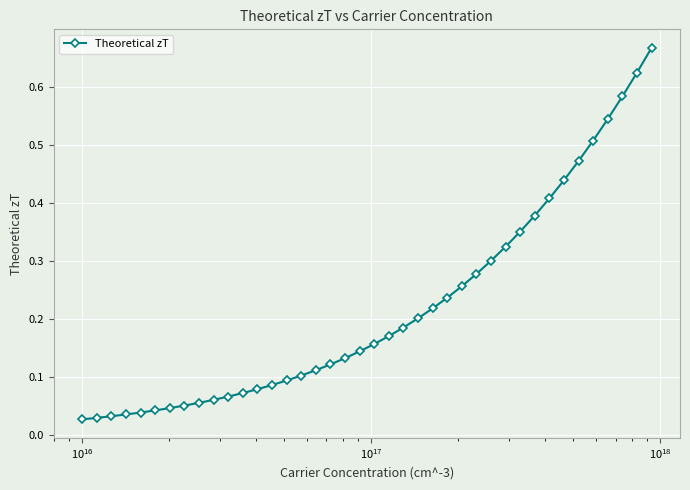

What is the sum of all values?

8.7